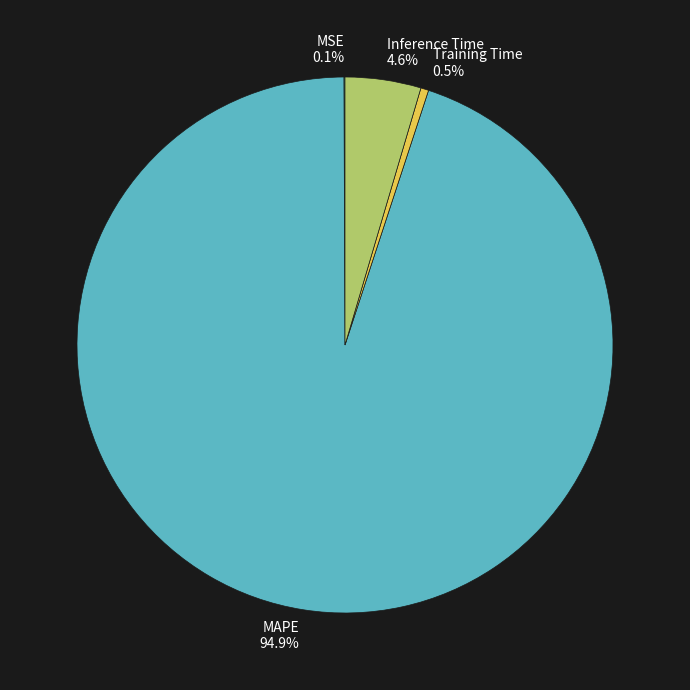

Between MAPE 94.9% and Training Time 0.5%, which is larger?

MAPE 94.9%